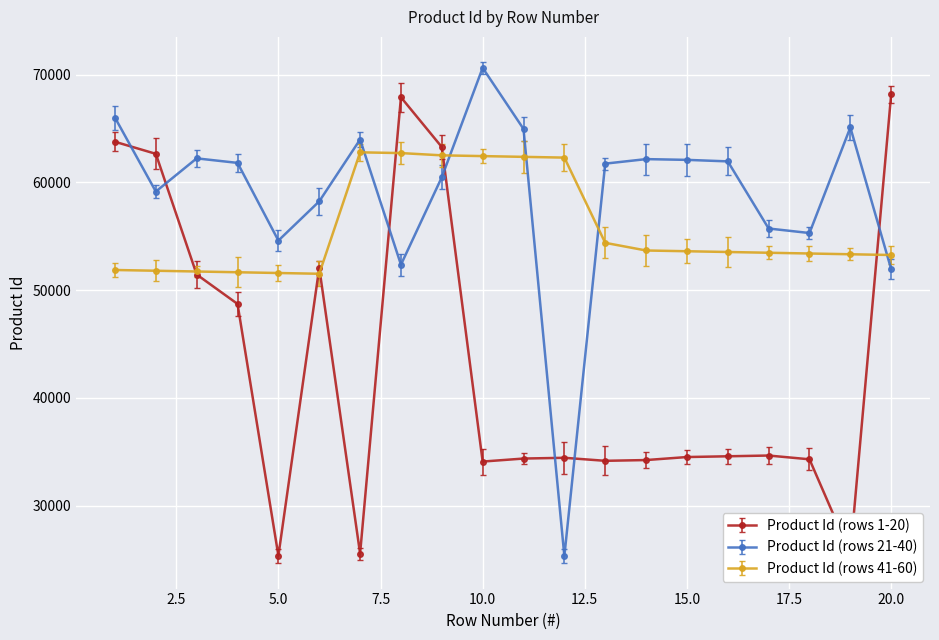

Which series ends up on top after the final intersection of Product Id (rows 21-40) and Product Id (rows 41-60)?

Product Id (rows 41-60)